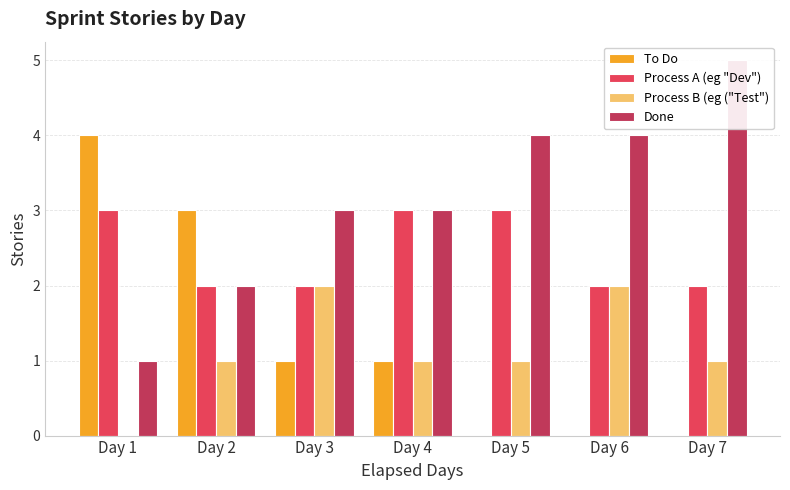

How many distinct data groups are displayed?

4